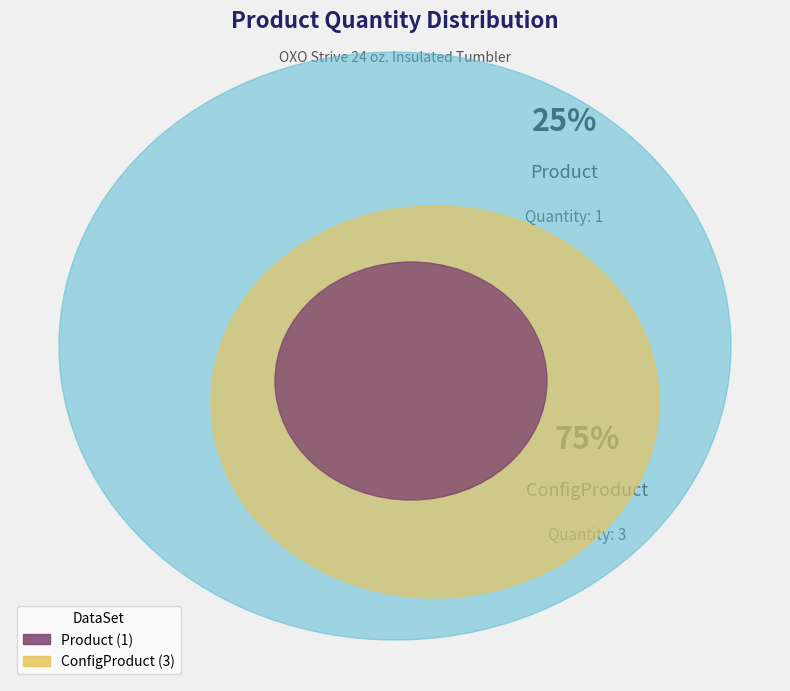

How many segments does this pie chart have?

2